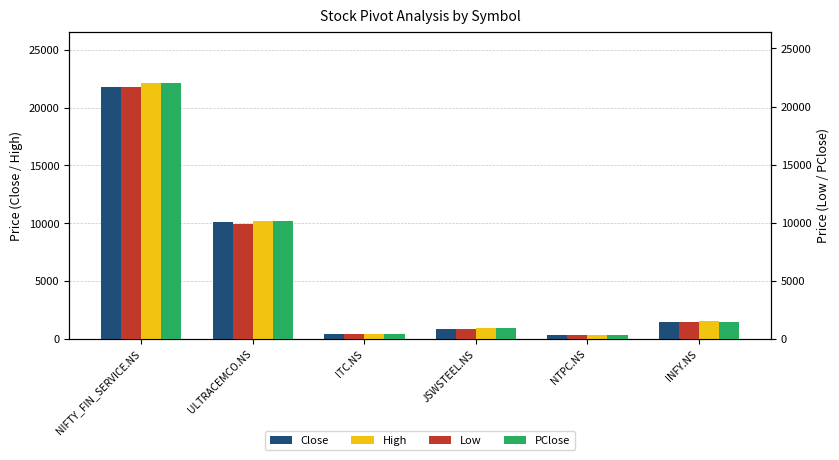

List the series in order of their overall mean, highest first.

High, PClose, Close, Low